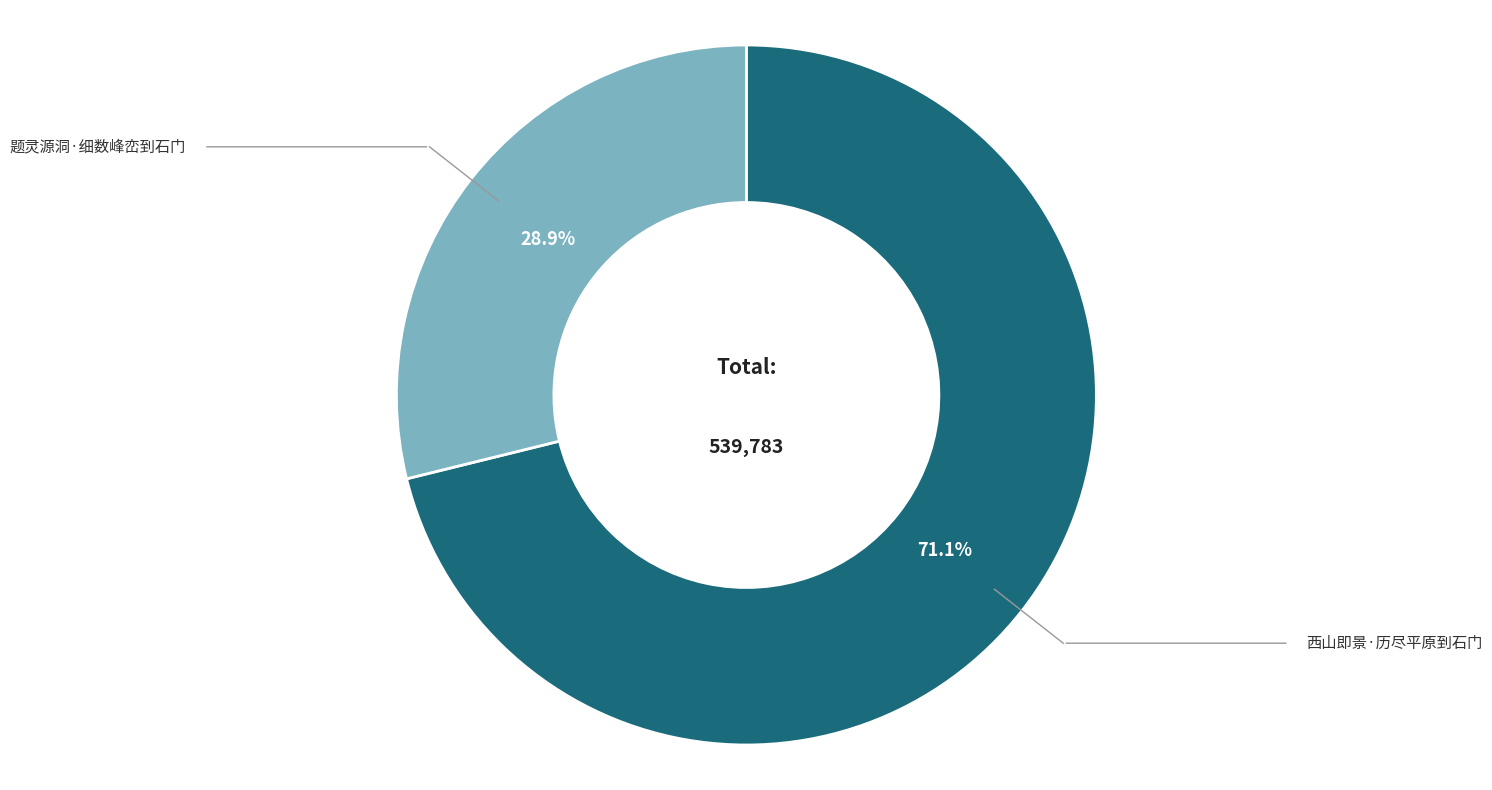

To the nearest percent, what is the difference between the 题灵源洞·细数峰峦到石门 and 西山即景·历尽平原到石门 slice percentages?

42%